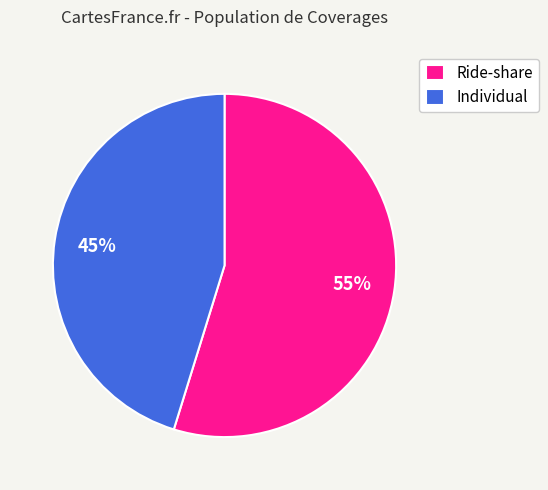

How many segments does this pie chart have?

2